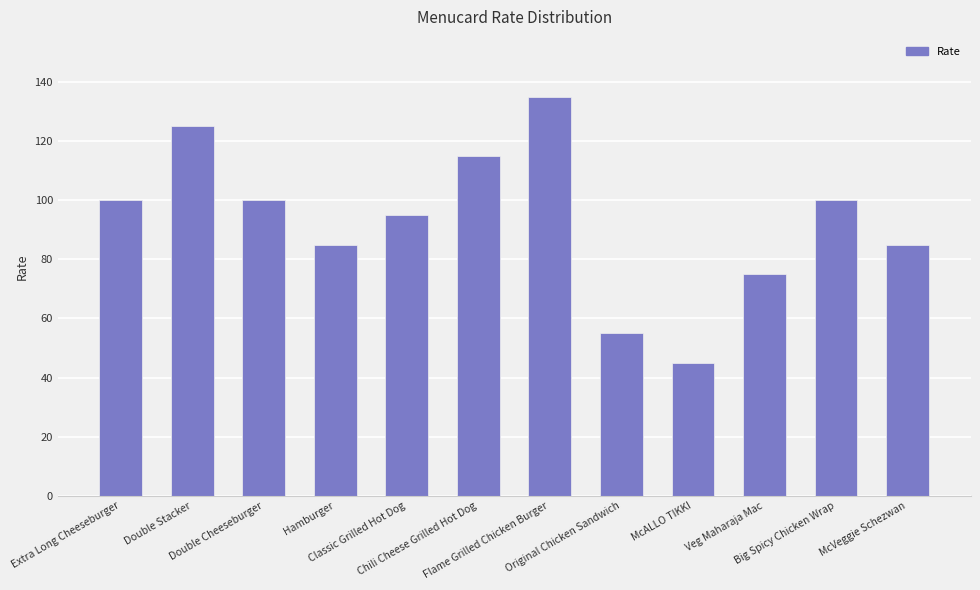

What is the difference between the values at Chili Cheese Grilled Hot Dog and Original Chicken Sandwich?

60